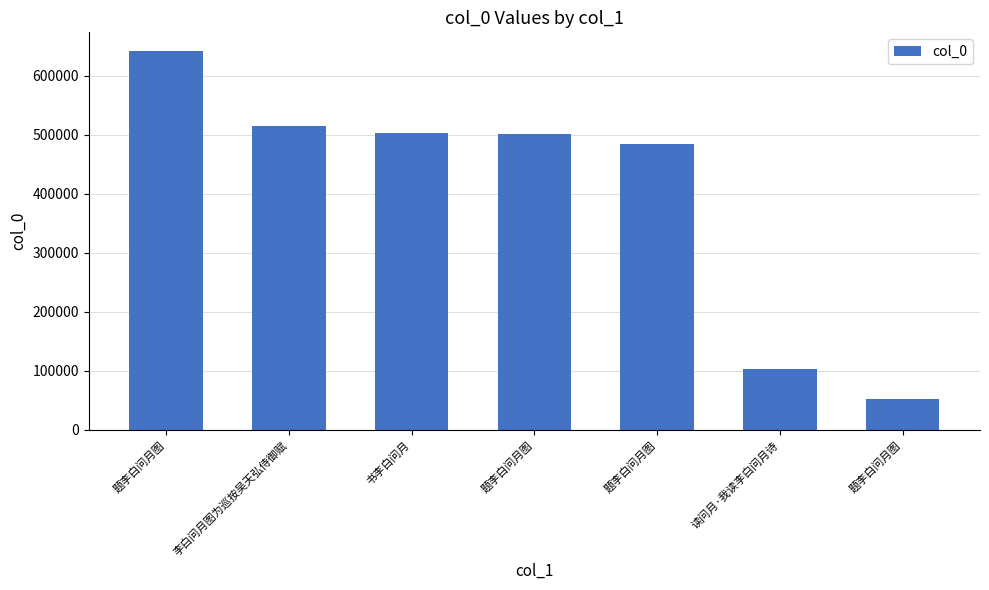

What is the label of the 3rd bar from the left?

书李白问月